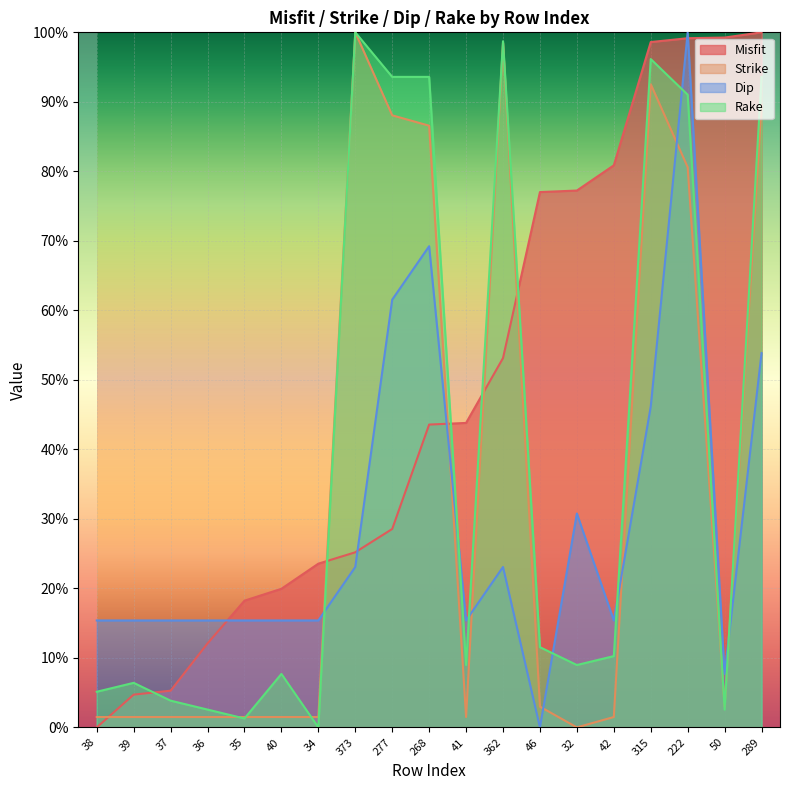

Reading left to right, extract all data points from this chart.

Misfit: 38=0.0	39=0.0	37=0.1	36=0.1	35=0.2	40=0.2	34=0.2	373=0.3	277=0.3	268=0.4	41=0.4	362=0.5	46=0.8	32=0.8	42=0.8	315=1.0	222=1.0	50=1.0	289=1.0
Strike: 38=0.0	39=0.0	37=0.0	36=0.0	35=0.0	40=0.0	34=0.0	373=1.0	277=0.9	268=0.9	41=0.0	362=1.0	46=0.0	32=0.0	42=0.0	315=0.9	222=0.8	50=0.0	289=0.9
Dip: 38=0.2	39=0.2	37=0.2	36=0.2	35=0.2	40=0.2	34=0.2	373=0.2	277=0.6	268=0.7	41=0.2	362=0.2	46=0.0	32=0.3	42=0.2	315=0.5	222=1.0	50=0.1	289=0.5
Rake: 38=0.1	39=0.1	37=0.0	36=0.0	35=0.0	40=0.1	34=0.0	373=1.0	277=0.9	268=0.9	41=0.1	362=1.0	46=0.1	32=0.1	42=0.1	315=1.0	222=0.9	50=0.0	289=0.9